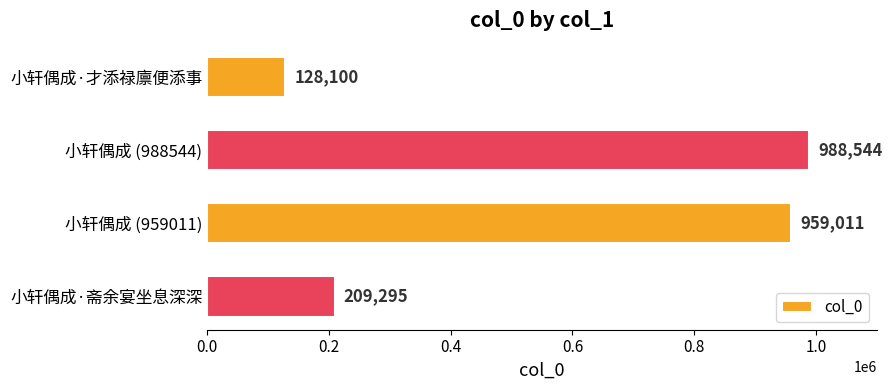

Are the bars horizontal?

Yes